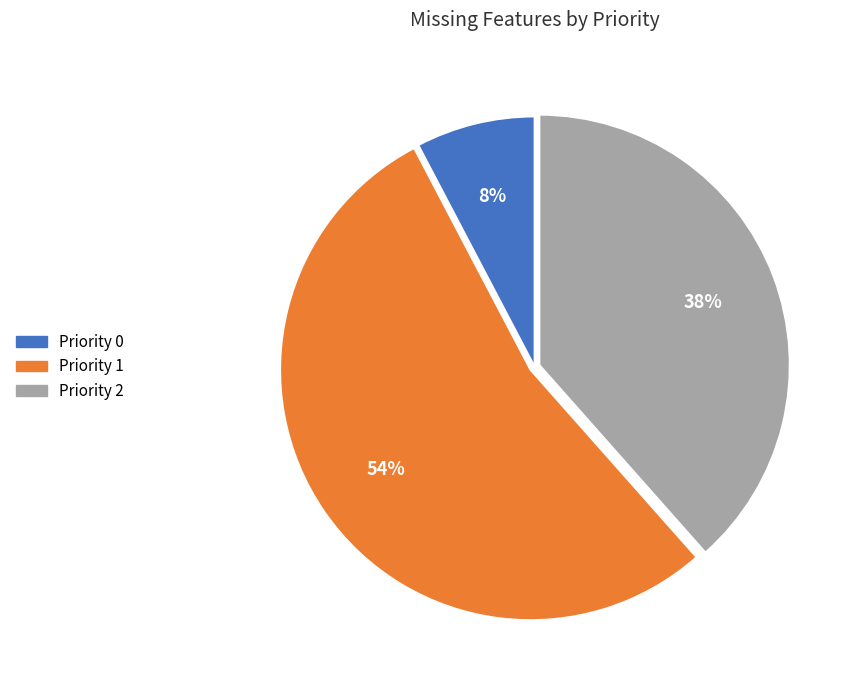

What percentage is the Priority 0 slice, to the nearest percent?

8%